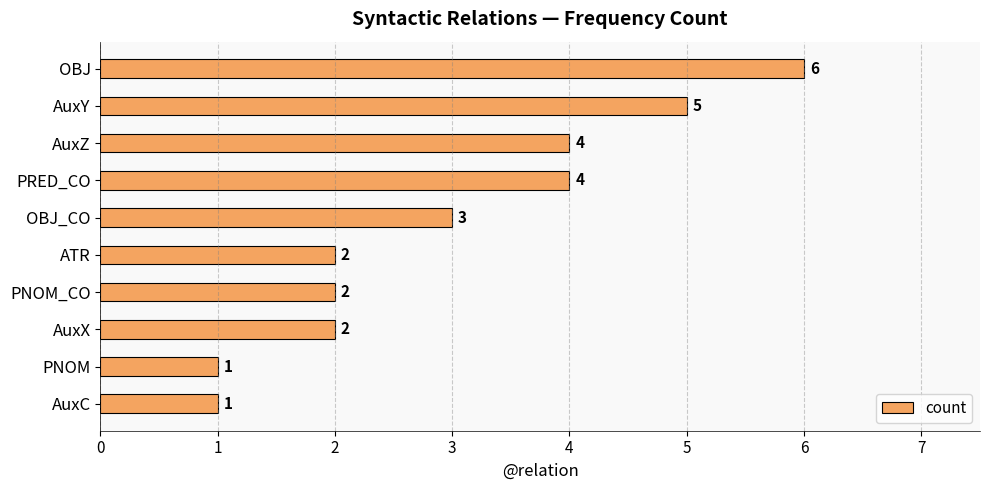

The chart shows a value of 3 at OBJ_CO. True or false?

True